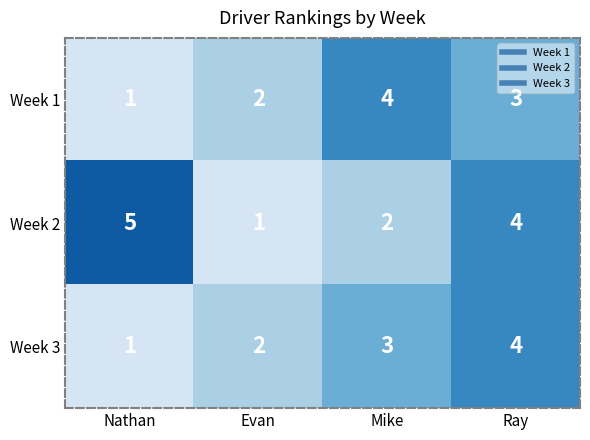

True or false: Week 1 has a value of 0 at Evan.

False